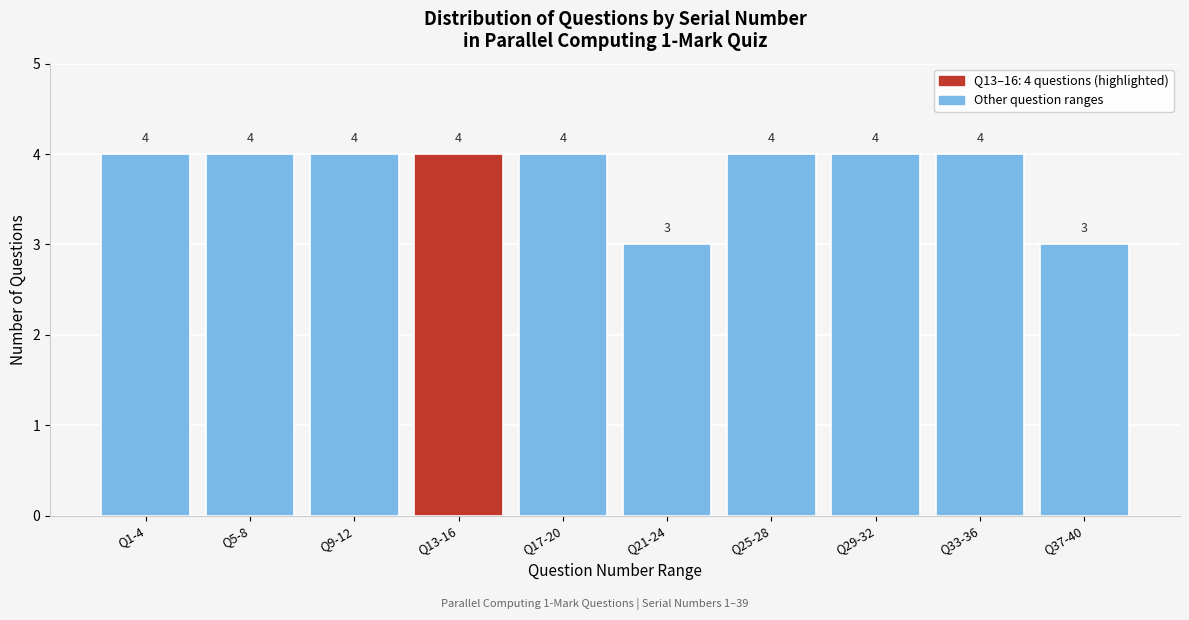

Reading right to left, what are all the values shown in this chart?

Q37-40=3	Q33-36=4	Q29-32=4	Q25-28=4	Q21-24=3	Q17-20=4	Q13-16=4	Q9-12=4	Q5-8=4	Q1-4=4